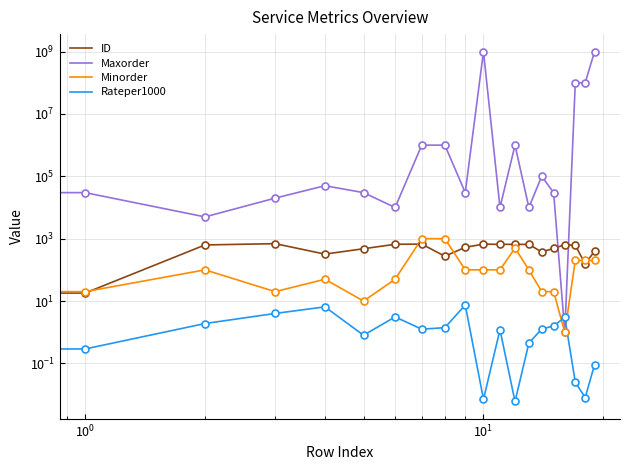

How many values in the ID series exceed 630?

9